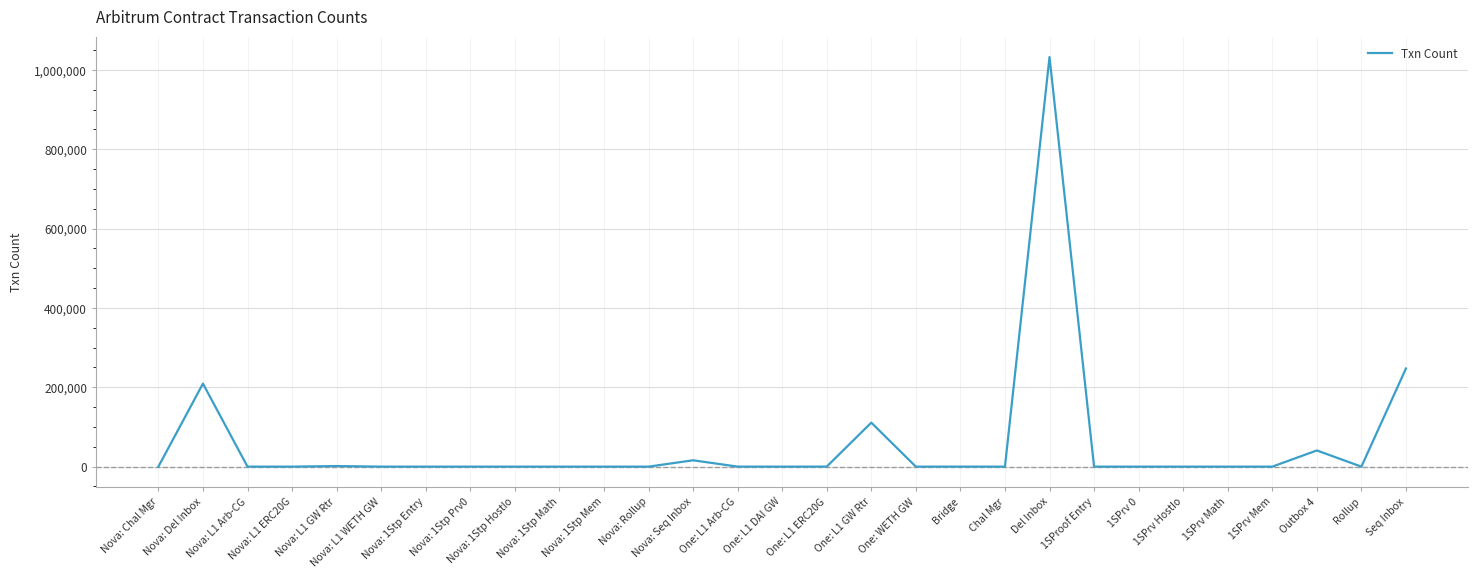

What is the difference between the maximum and minimum values?

1032550